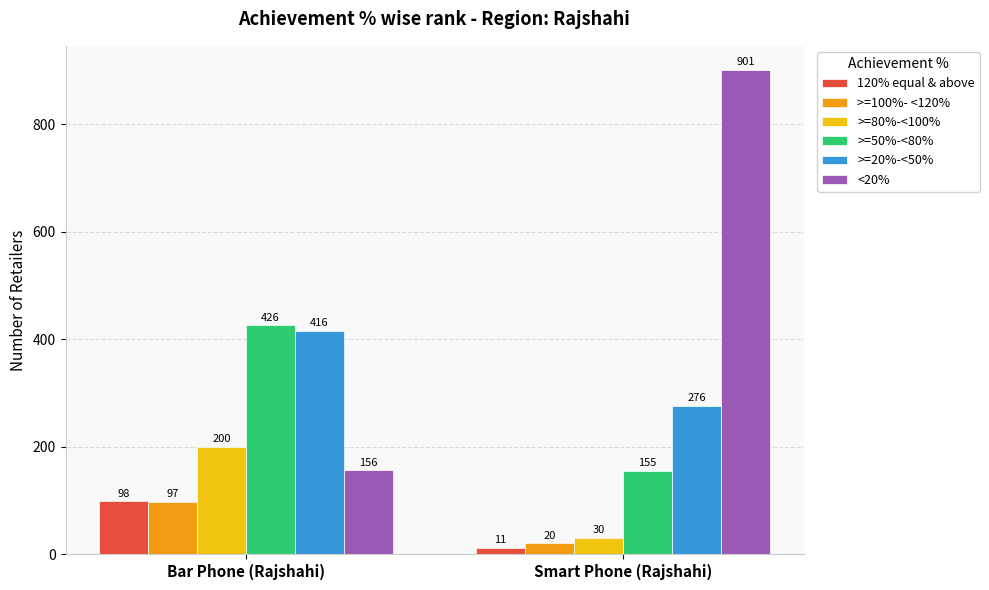

Which series has the largest total across all categories?

<20%